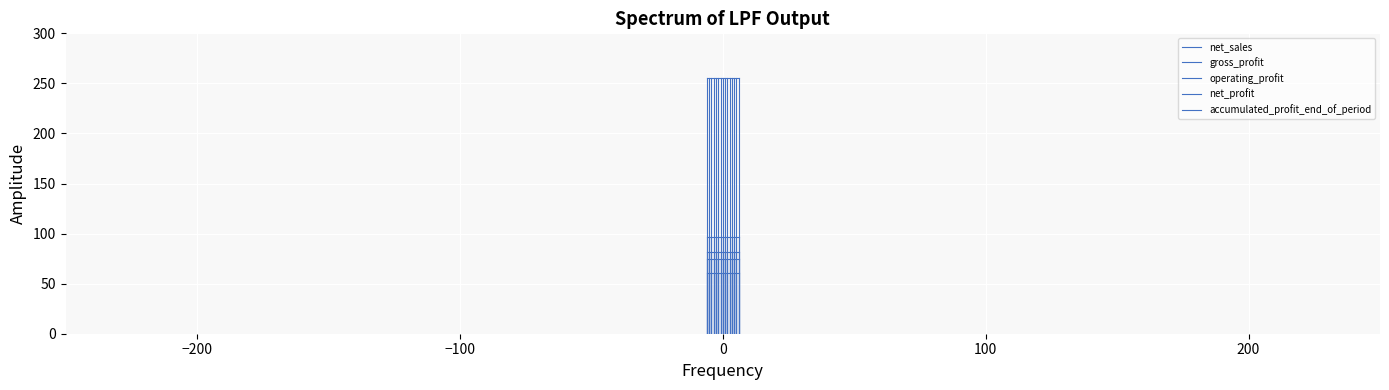

Which series has the largest range (max minus min)?

net_sales